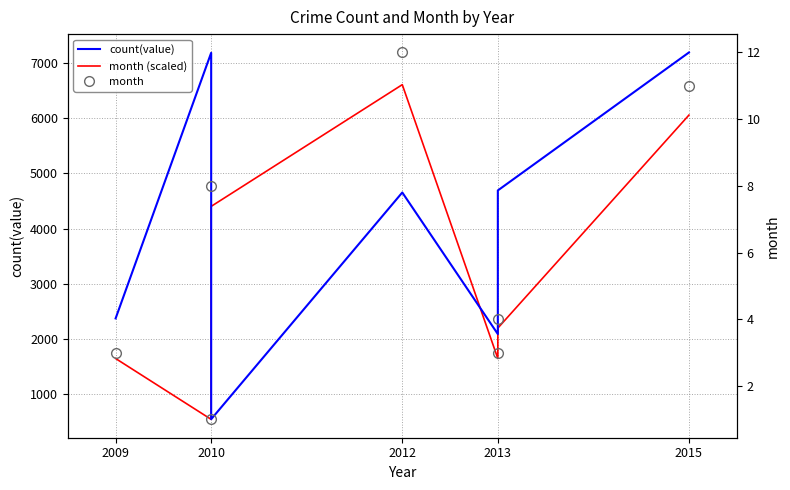

How many series are shown in this chart?

3